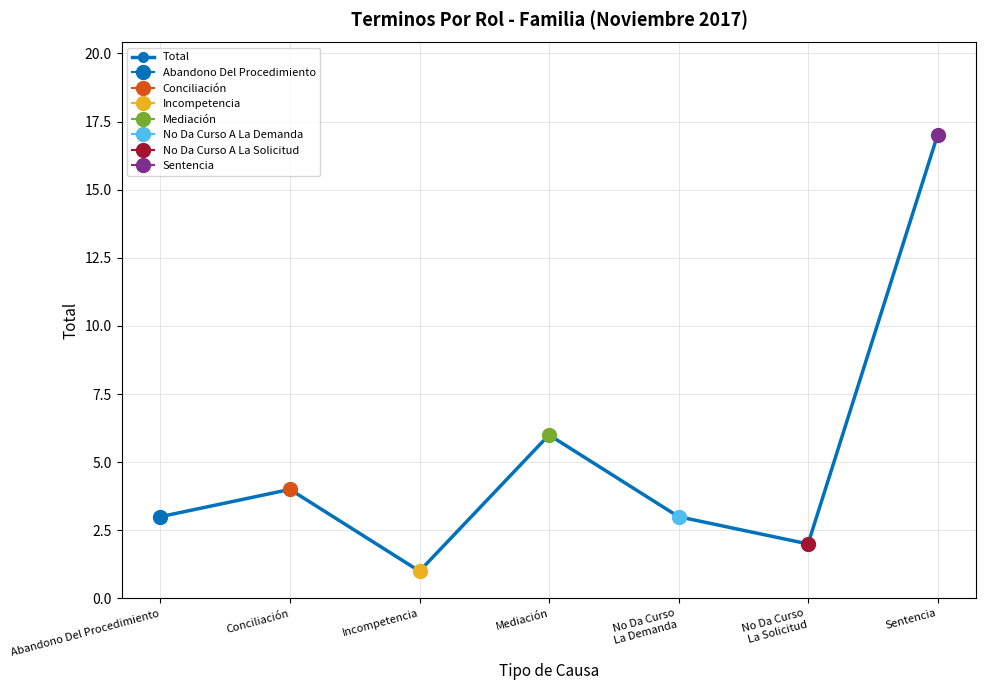

True or false: the data shows 17 at Sentencia.

True